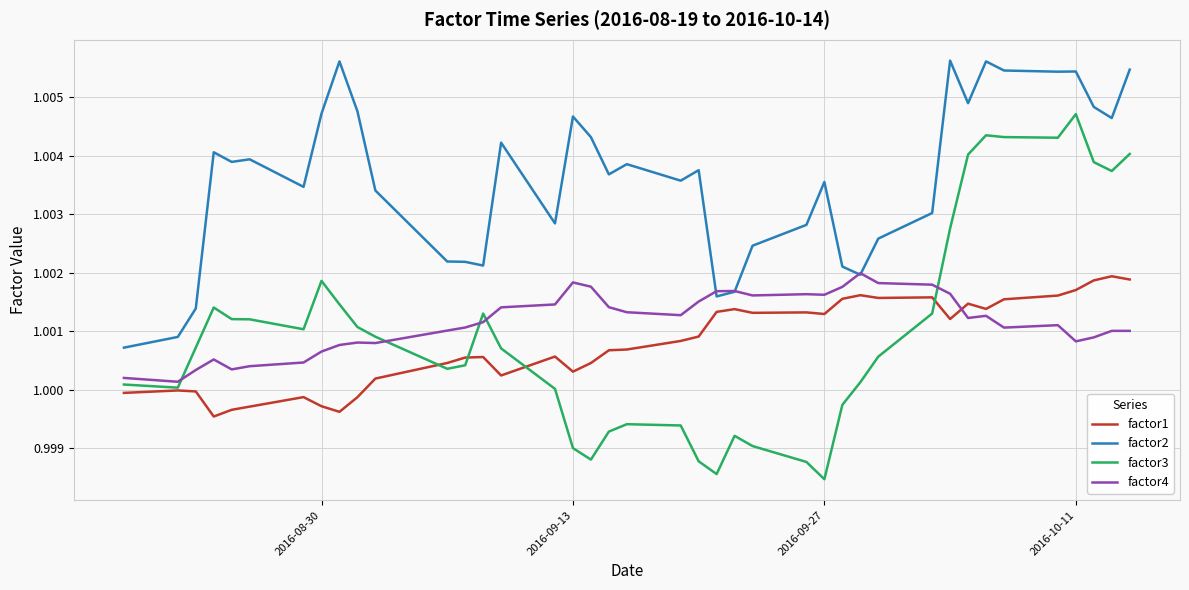

True or false: factor2 and factor3 cross at least once.

False